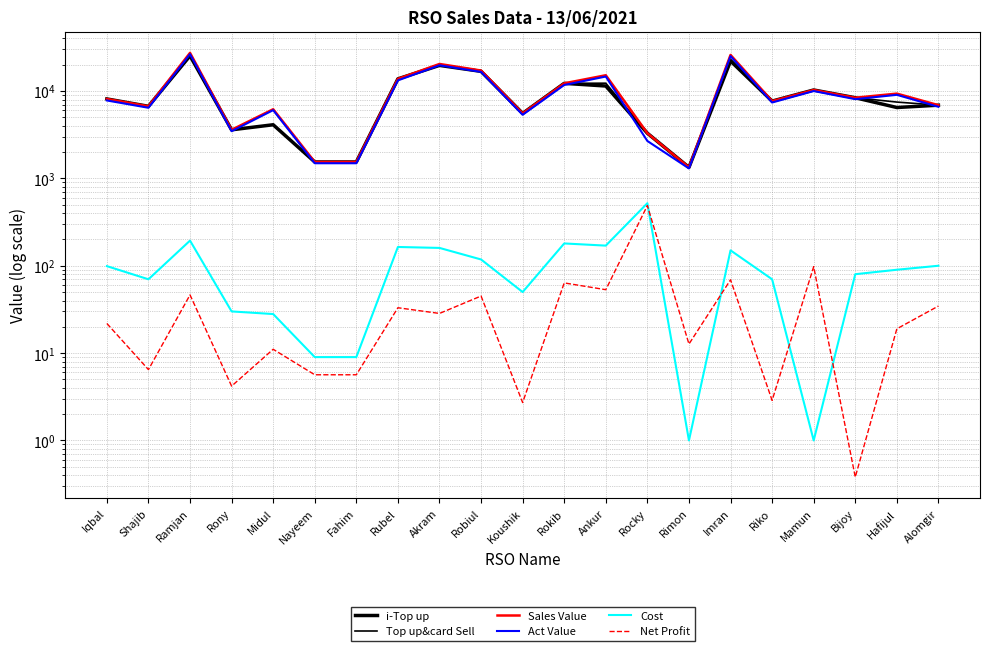

True or false: Sales Value has a value of 3599.0 at Rony.

True